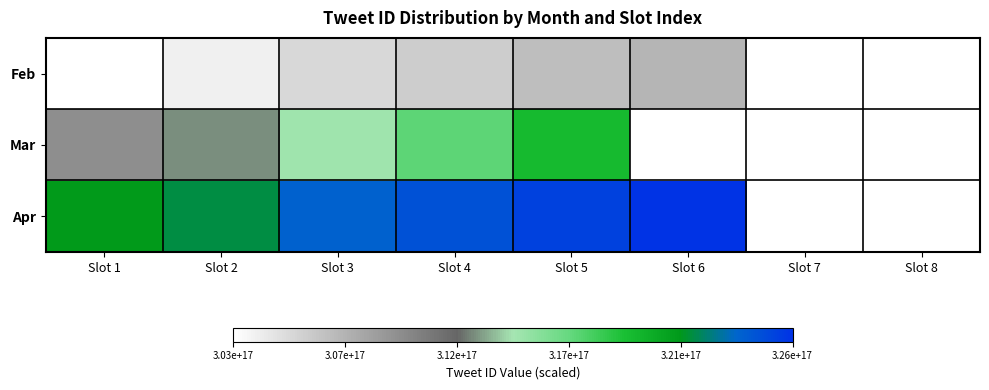

Rank the series by their average value, from lowest to highest.

Mar, Feb, Apr